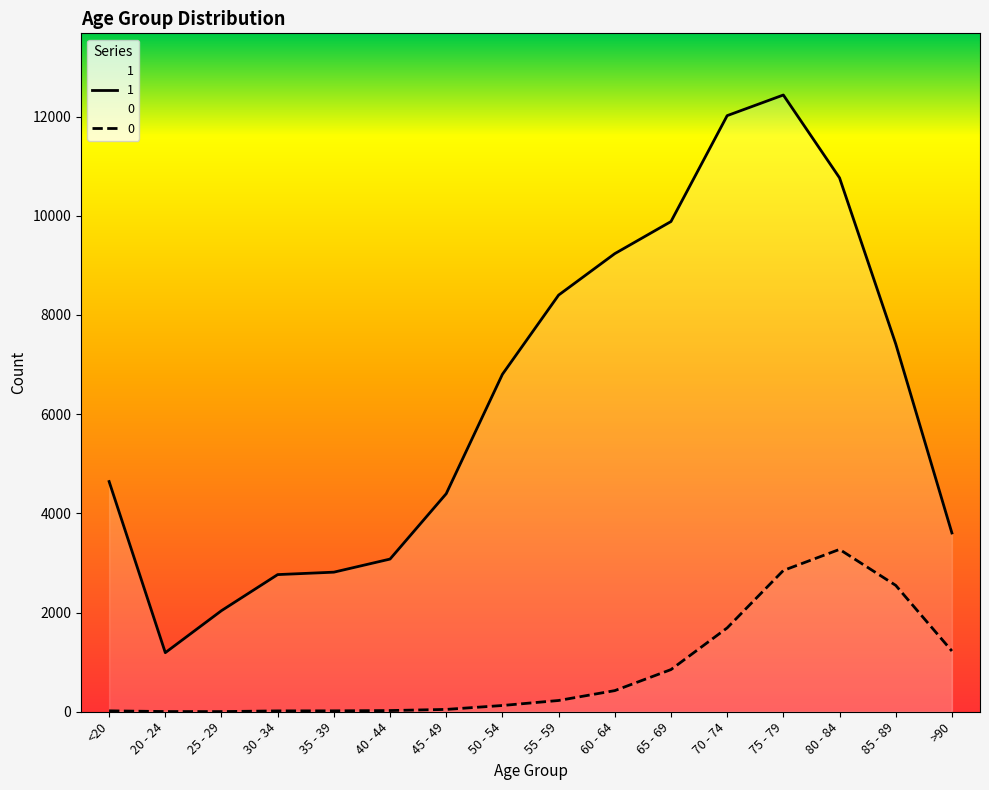

Read the 0 value at 50 - 54.

126